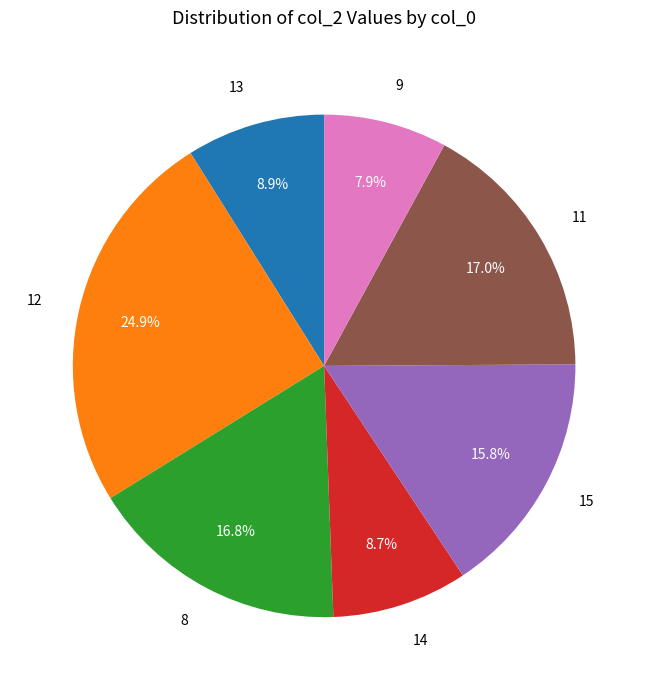

Which slice is the smallest?

9